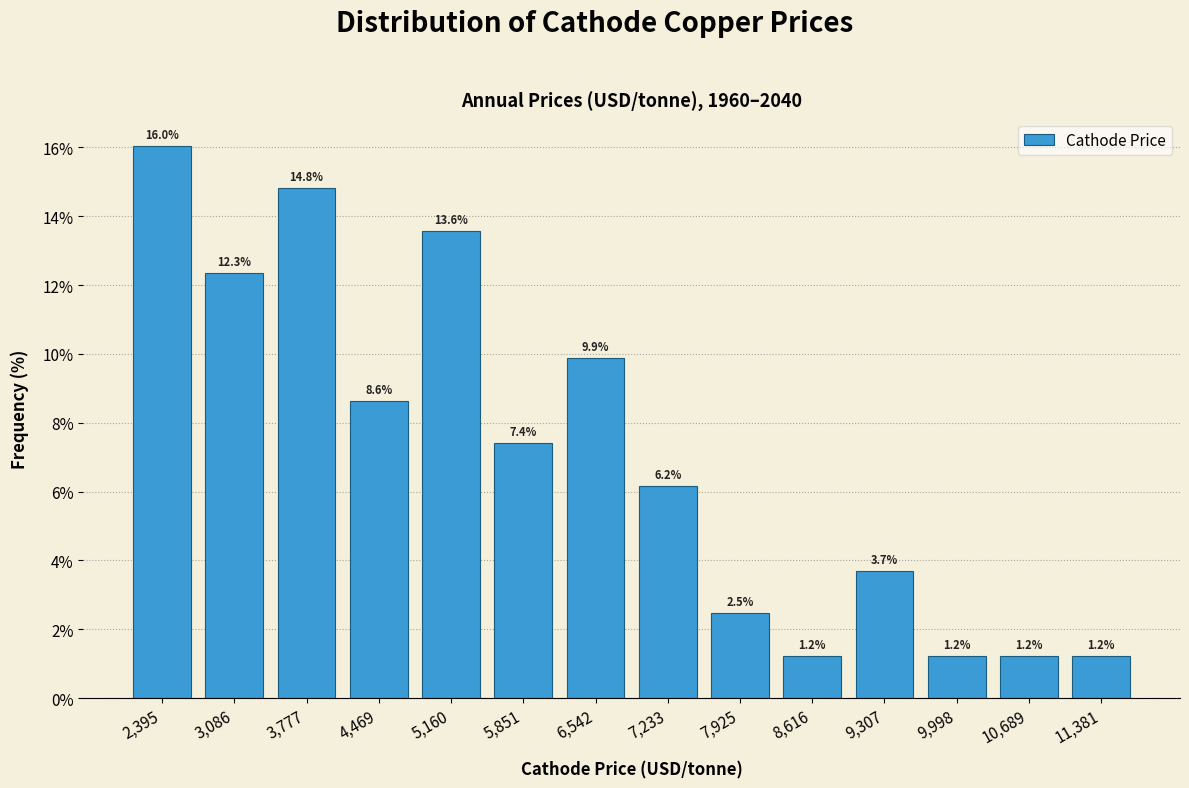

Reading left to right, transcribe this chart: for each bar, give the range it covers on the x-axis and its height. The bar edges are not printed on the chart, so give them approximately, as read against the axis.

2100 to 2700: 16.0
2700 to 3400: 12.3
3400 to 4100: 14.8
4100 to 4800: 8.6
4800 to 5500: 13.6
5500 to 6200: 7.4
6200 to 6900: 9.9
6900 to 7600: 6.2
7600 to 8300: 2.5
8300 to 9000: 1.2
9000 to 9700: 3.7
9700 to 10300: 1.2
10300 to 11000: 1.2
11000 to 11700: 1.2